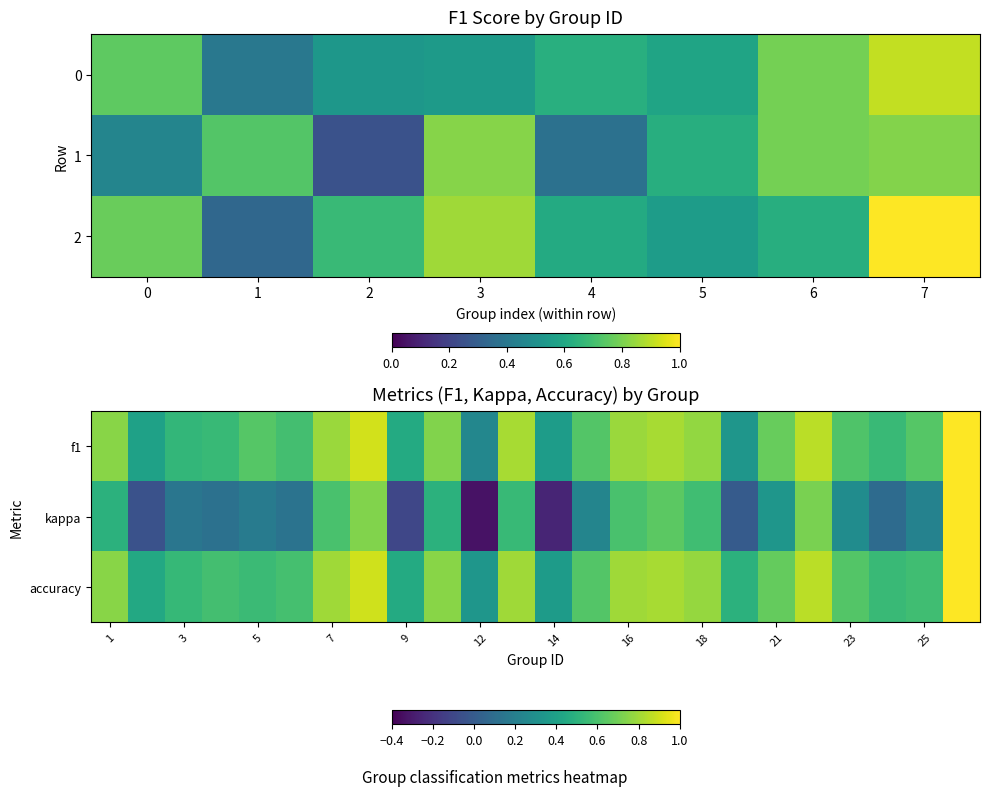

How many values in the kappa series are below 0?

4